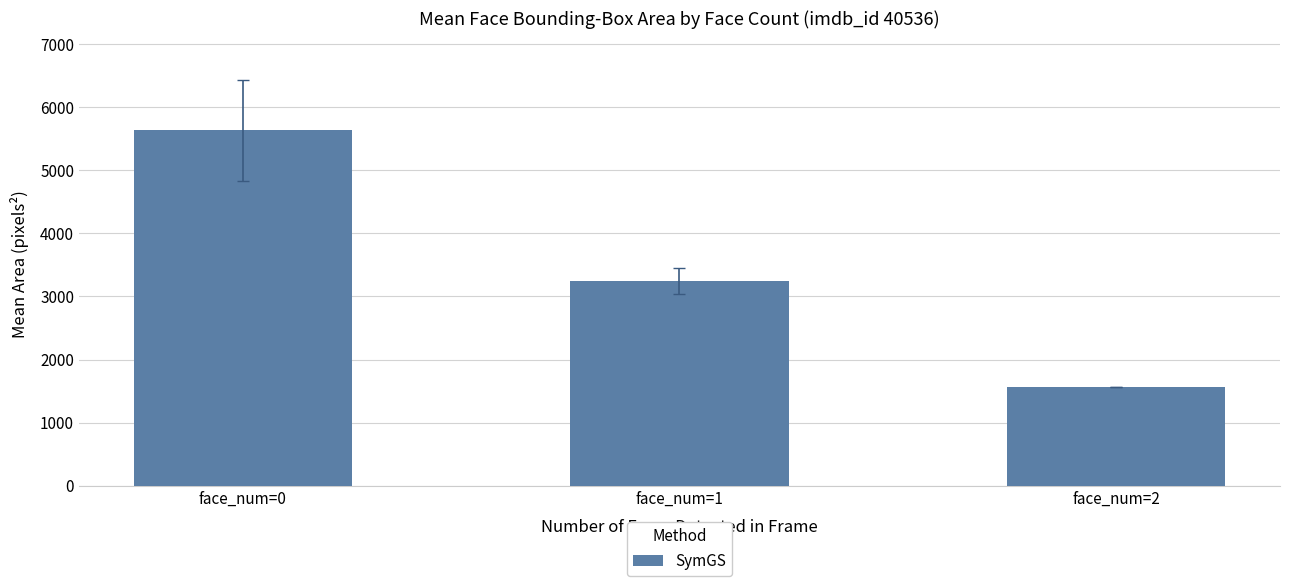

What is the ratio of the value at face_num=0 to the value at face_num=2?

3.6